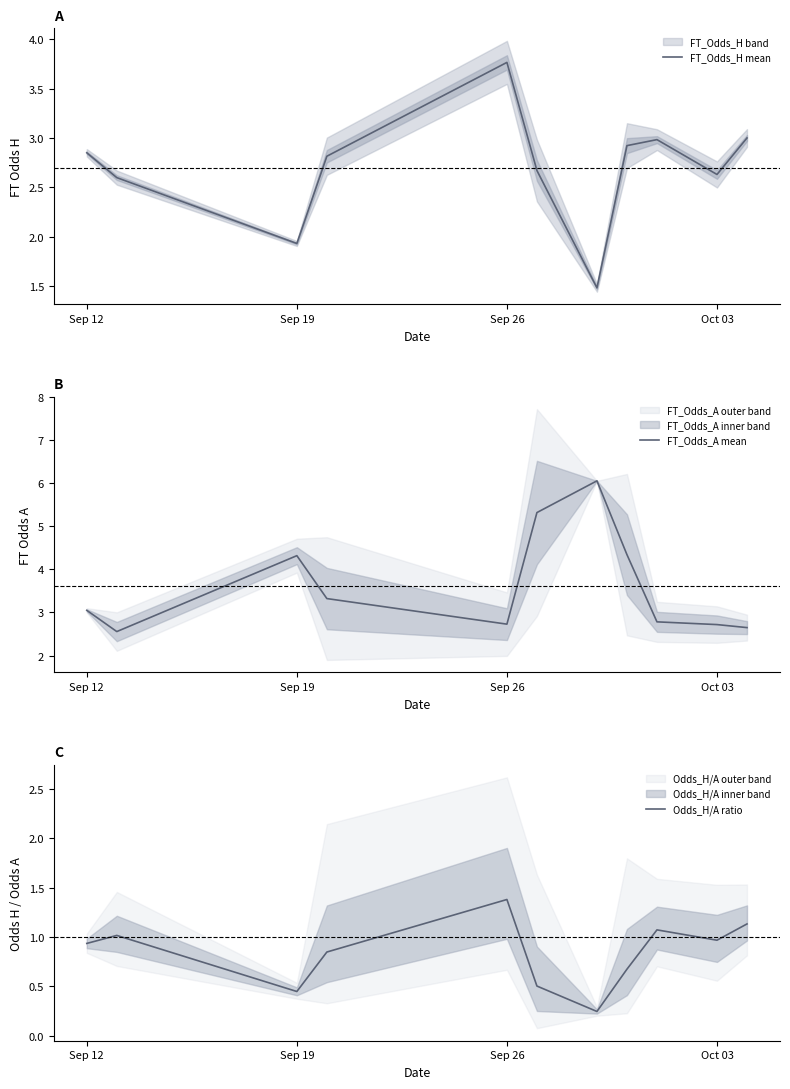

At which label does FT_Odds_H mean first exceed 2?

Sep 12